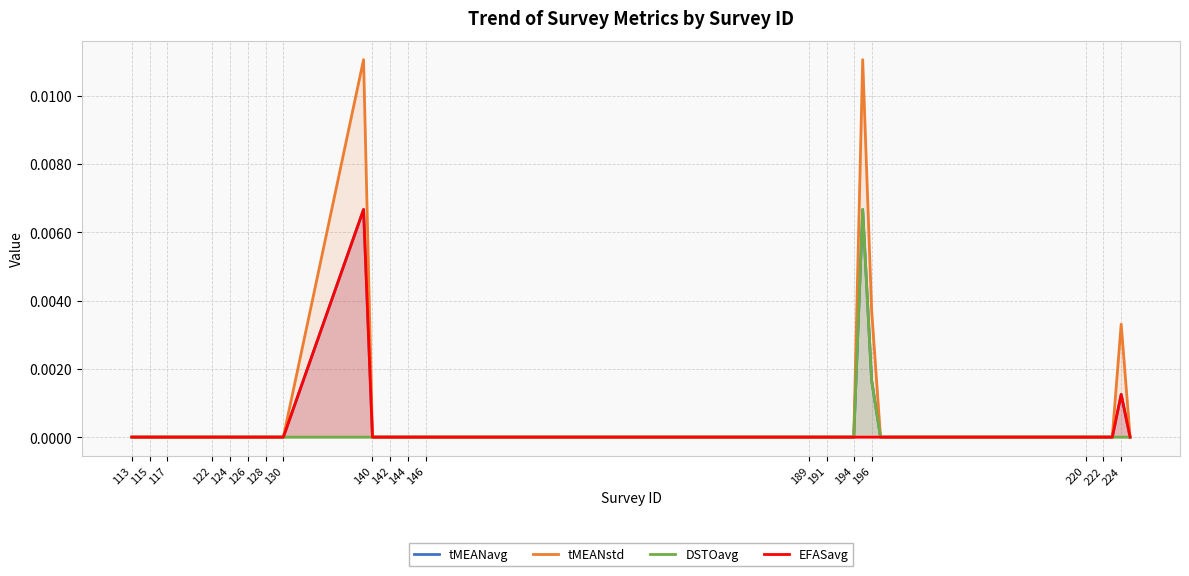

The tMEANstd series shows 0.0 at 220. True or false?

True